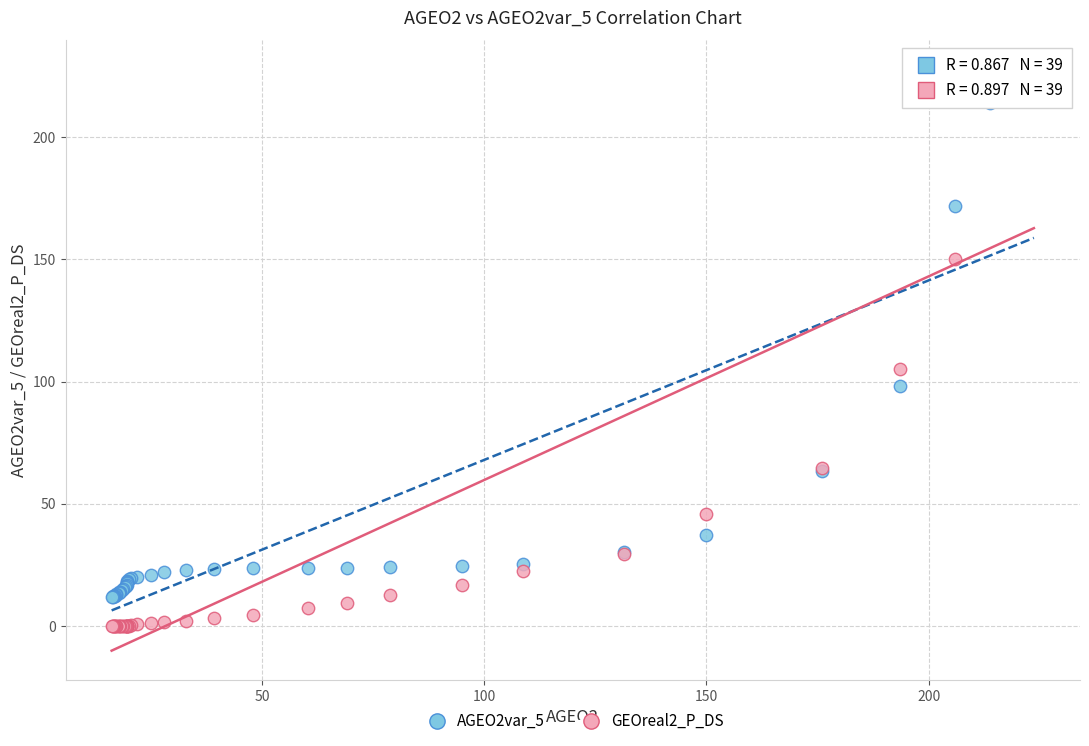

Which series contains the lowest Y value?

GEOreal2_P_DS